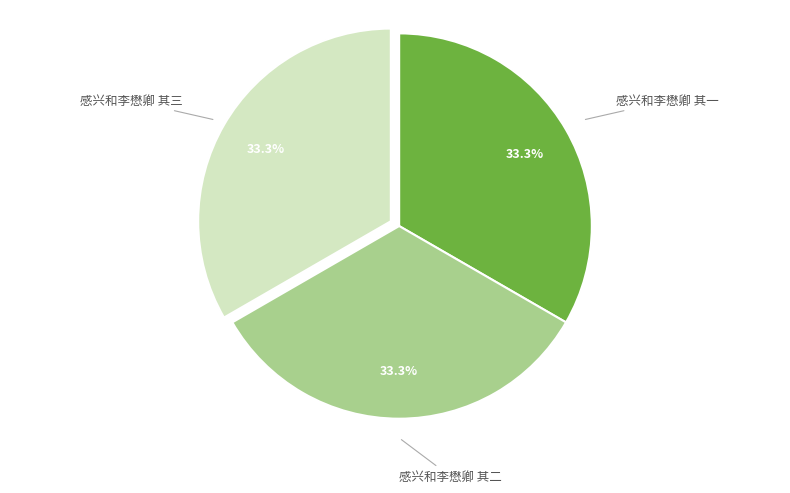

Is there a majority slice in this chart?

No